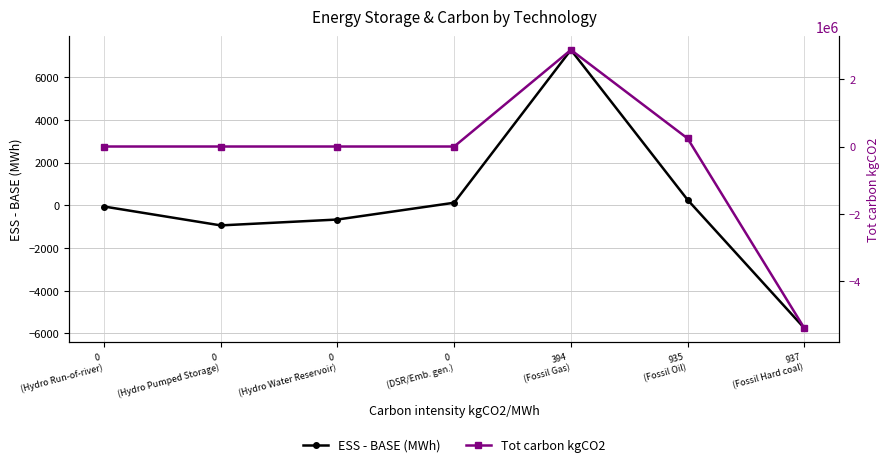

At which label is Tot carbon kgCO2 closest to -1261473?

0
(Hydro Run-of-river)